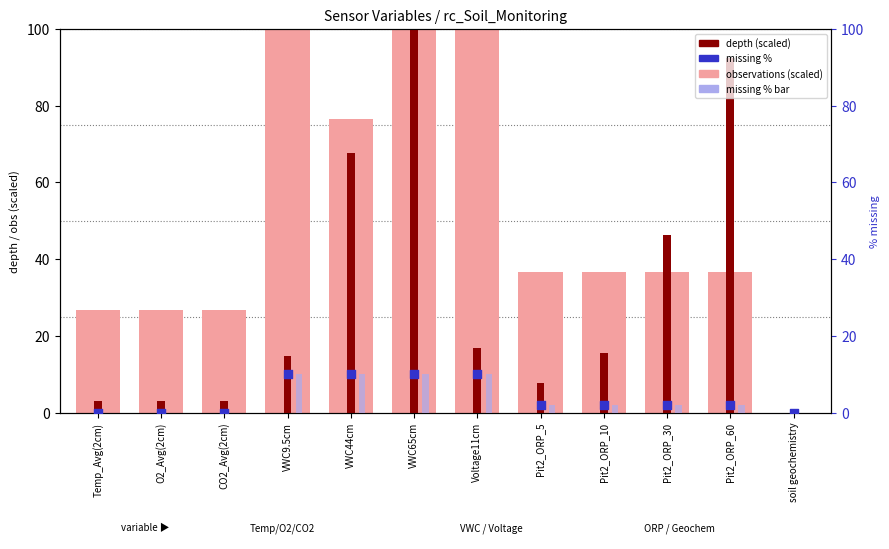

At which category is the sum across all series the highest?

VWC65cm